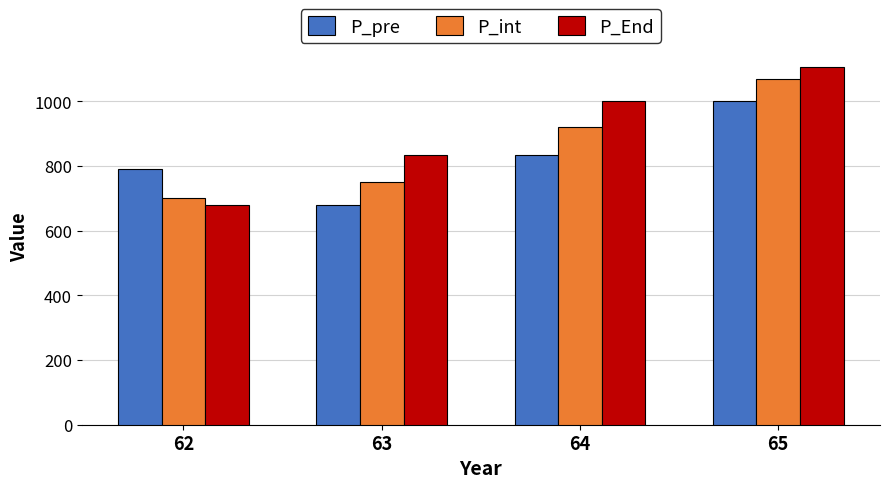

Rank the series at 64 from lowest to highest value.

P_pre, P_int, P_End